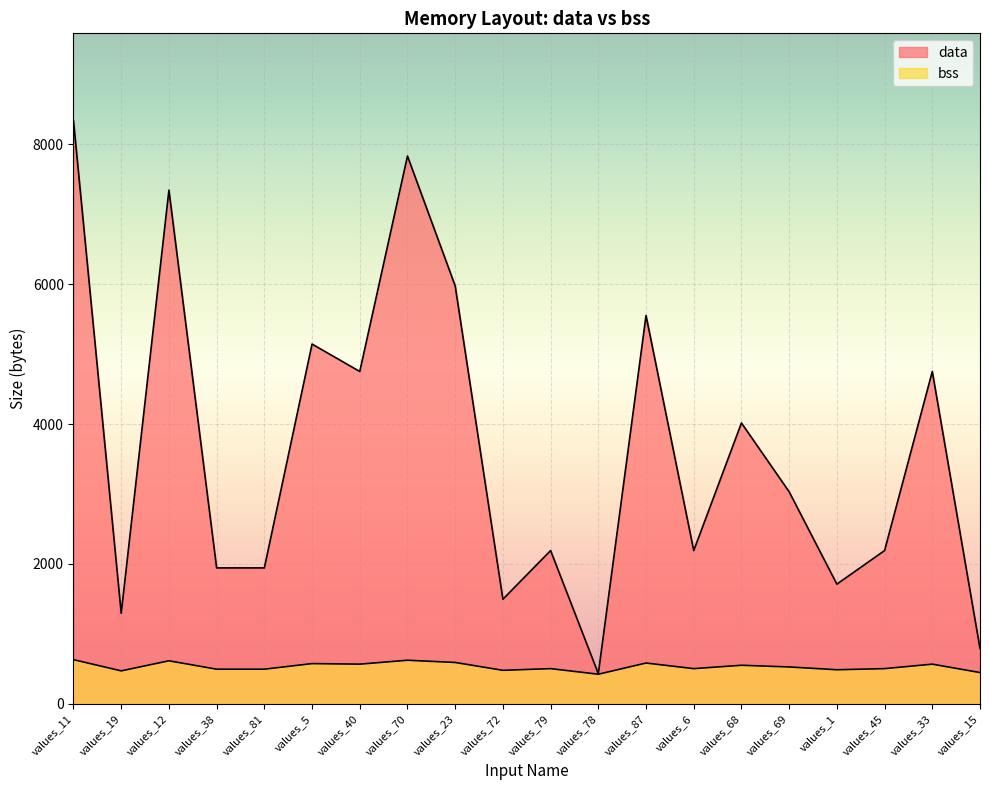

At which label is bss closest to 528?

values_69